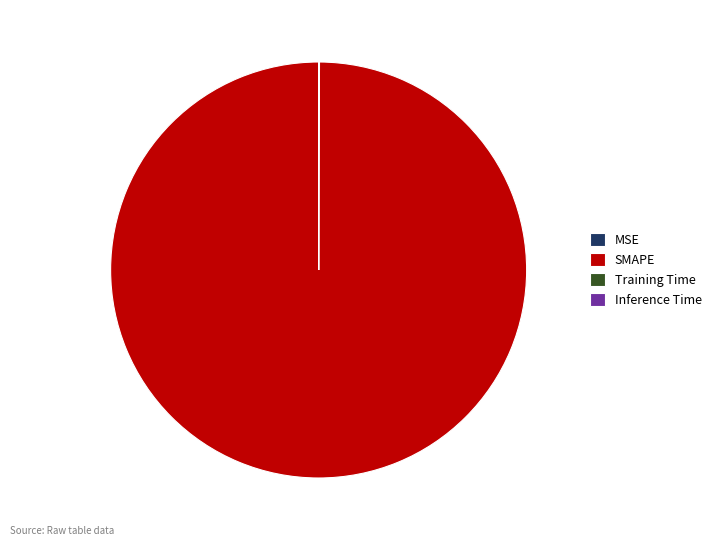

What is the largest slice in the pie chart?

SMAPE